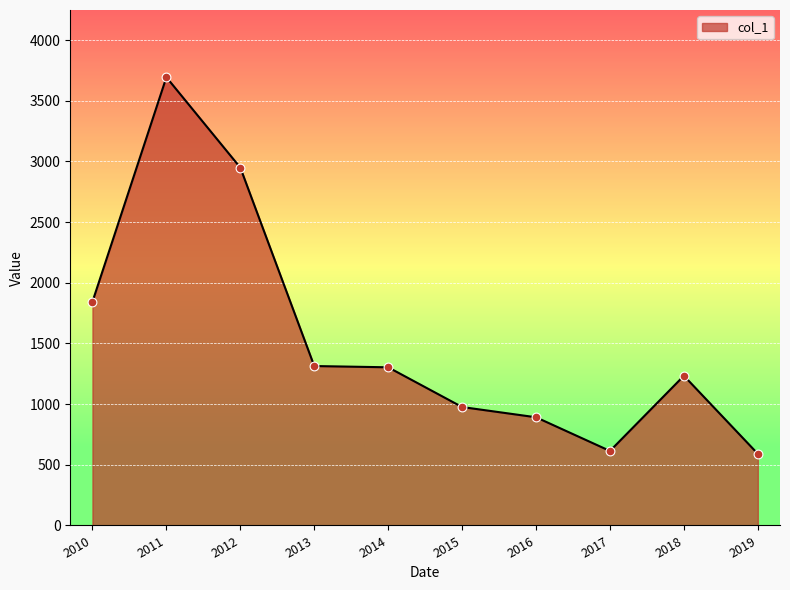

What is the change in value from 2011 to 2013?

-2380.1